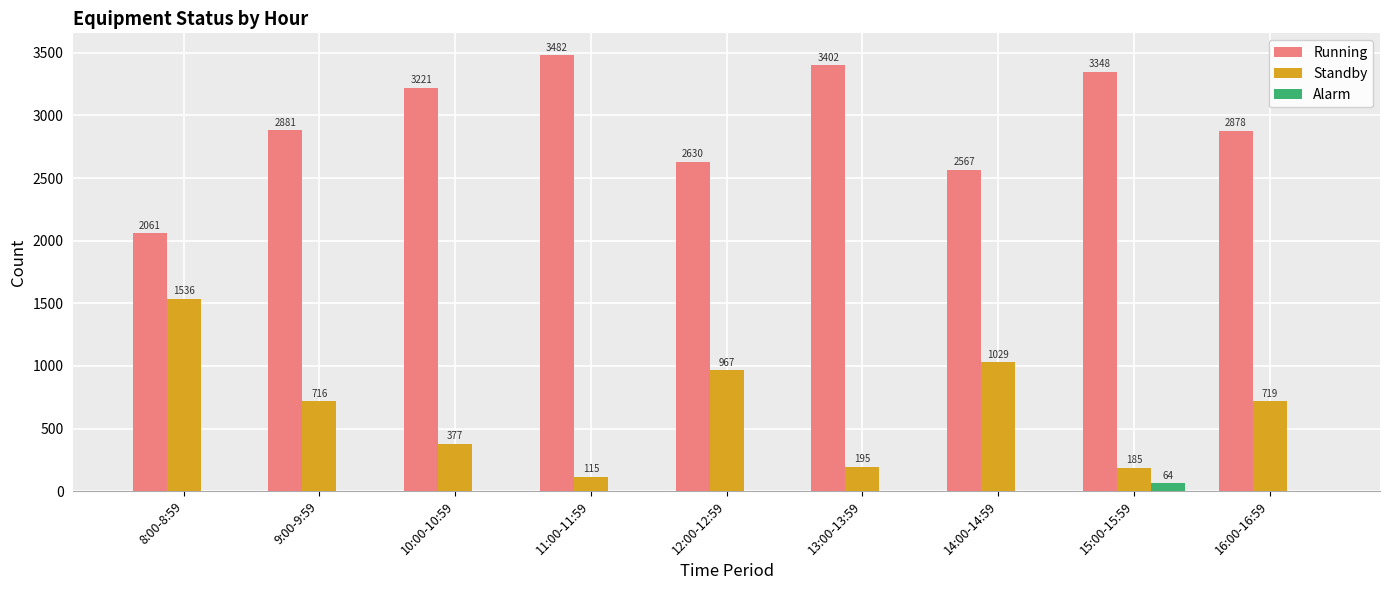

Which series changed the most between 12:00-12:59 and 14:00-14:59?

Running